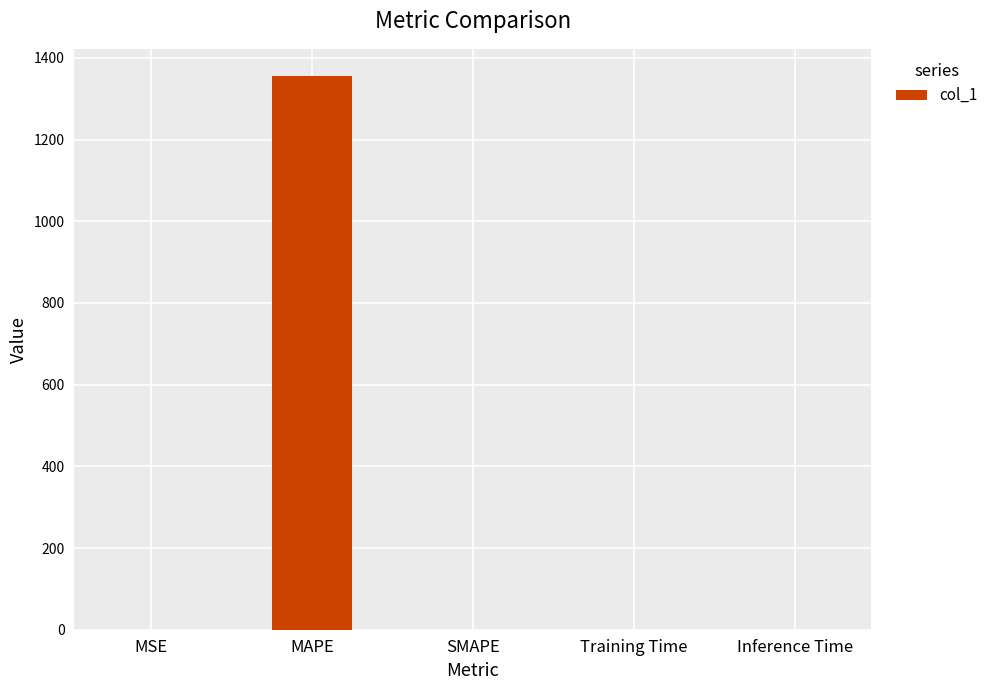

Which label corresponds to the largest value in the chart?

MAPE